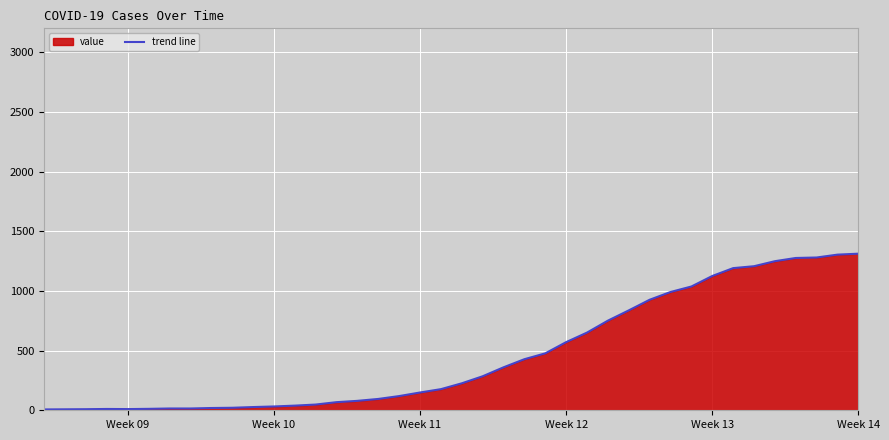

What is the difference between the maximum and minimum values?

1305